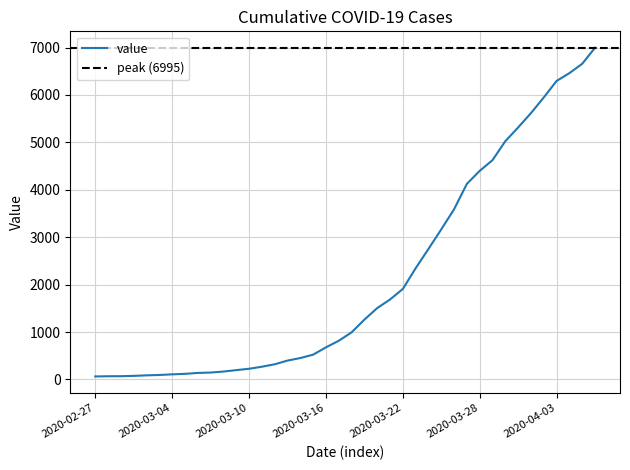

What is the sum of all values?

85677